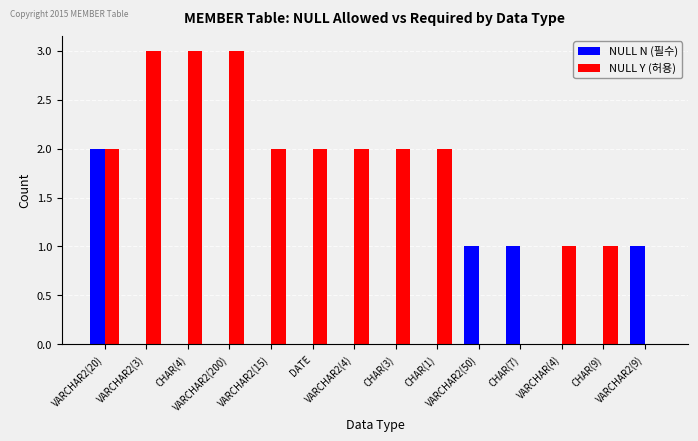

What is the sum of all NULL N (필수) values?

5